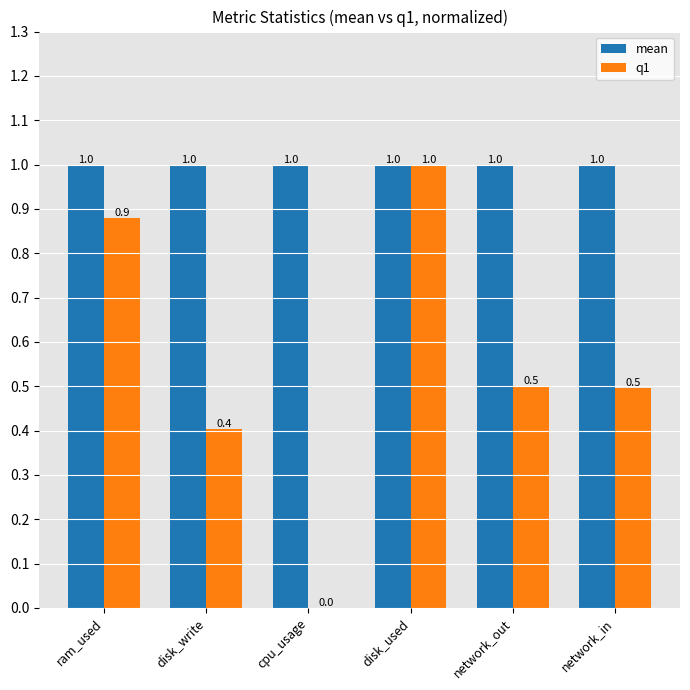

Which series has the largest total across all categories?

mean